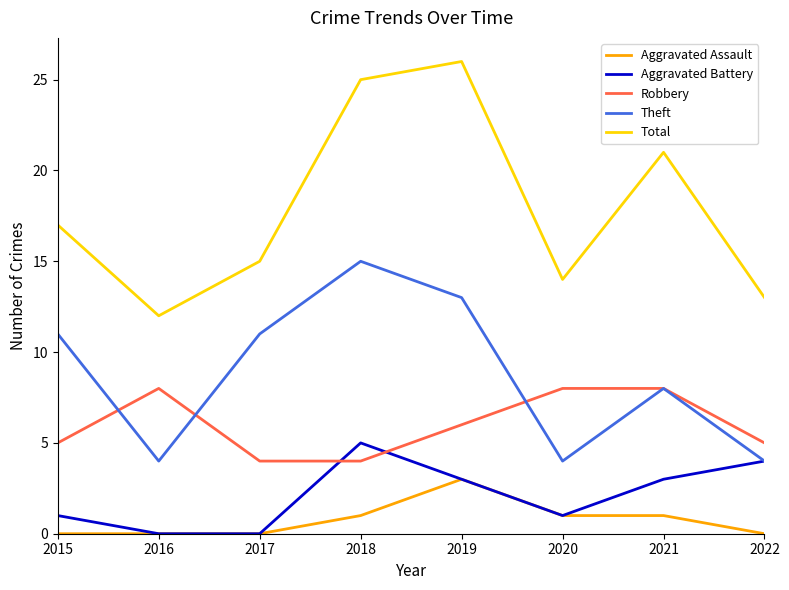

Rank the series by their maximum value, from highest to lowest.

Total, Theft, Robbery, Aggravated Battery, Aggravated Assault